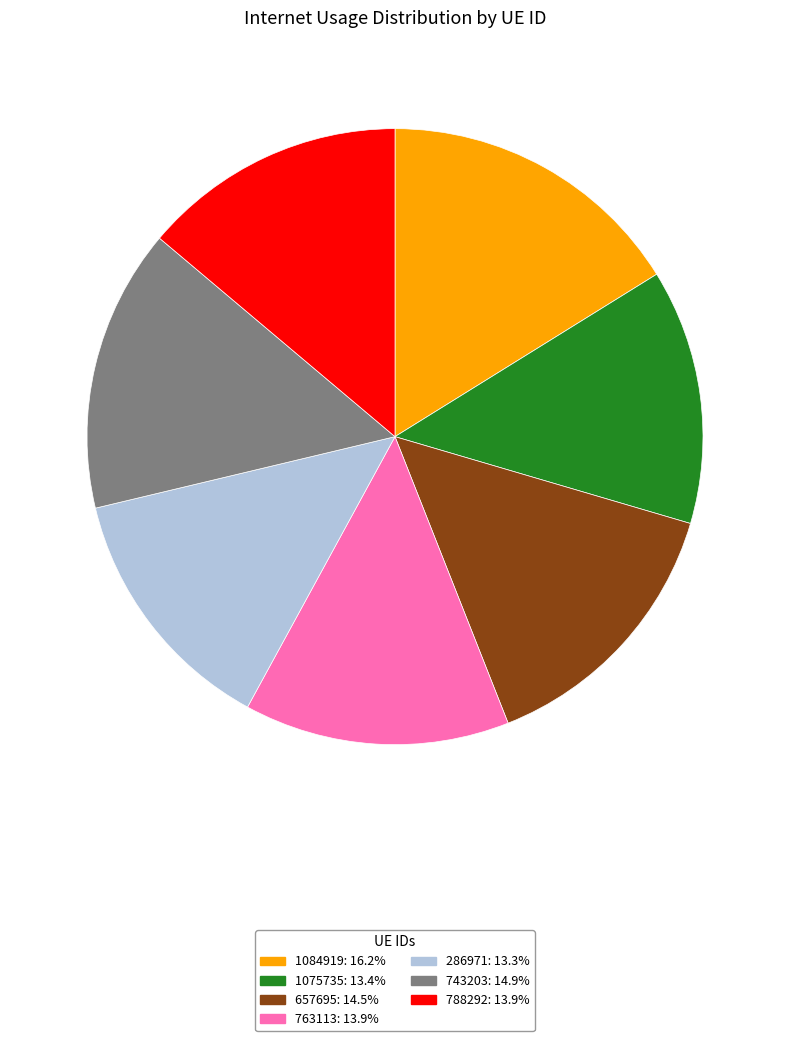

Is the sum of 1084919: 16.2% and 657695: 14.5% greater than half?

No